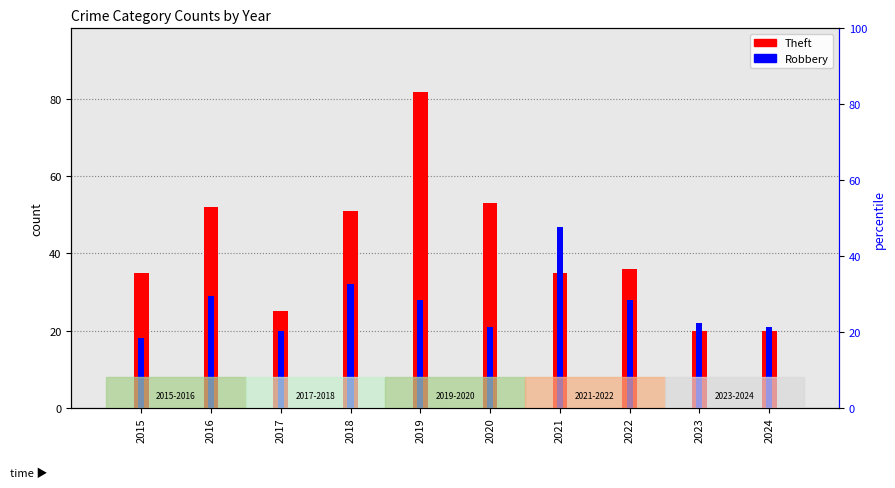

List the series in order of their overall mean, highest first.

Theft, Robbery